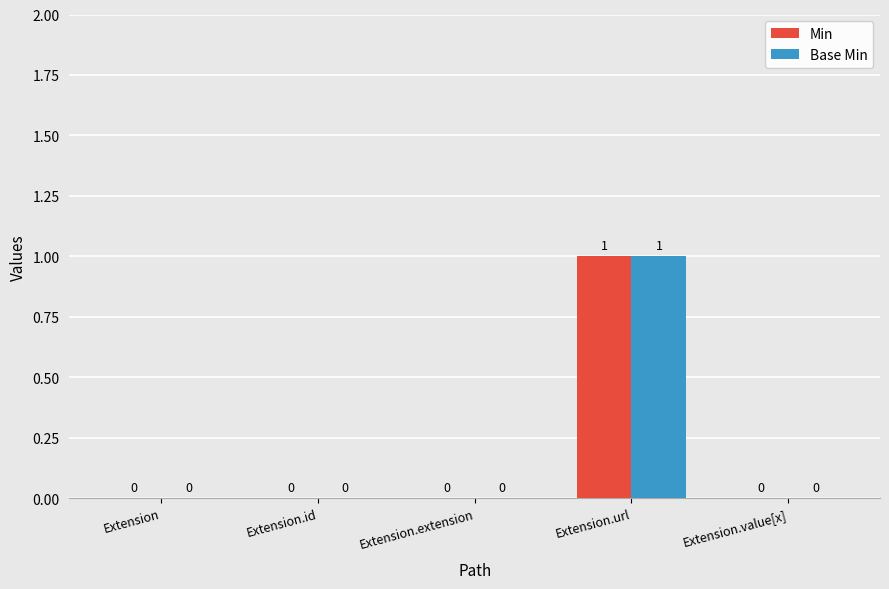

How many positive values does the Base Min series have?

1